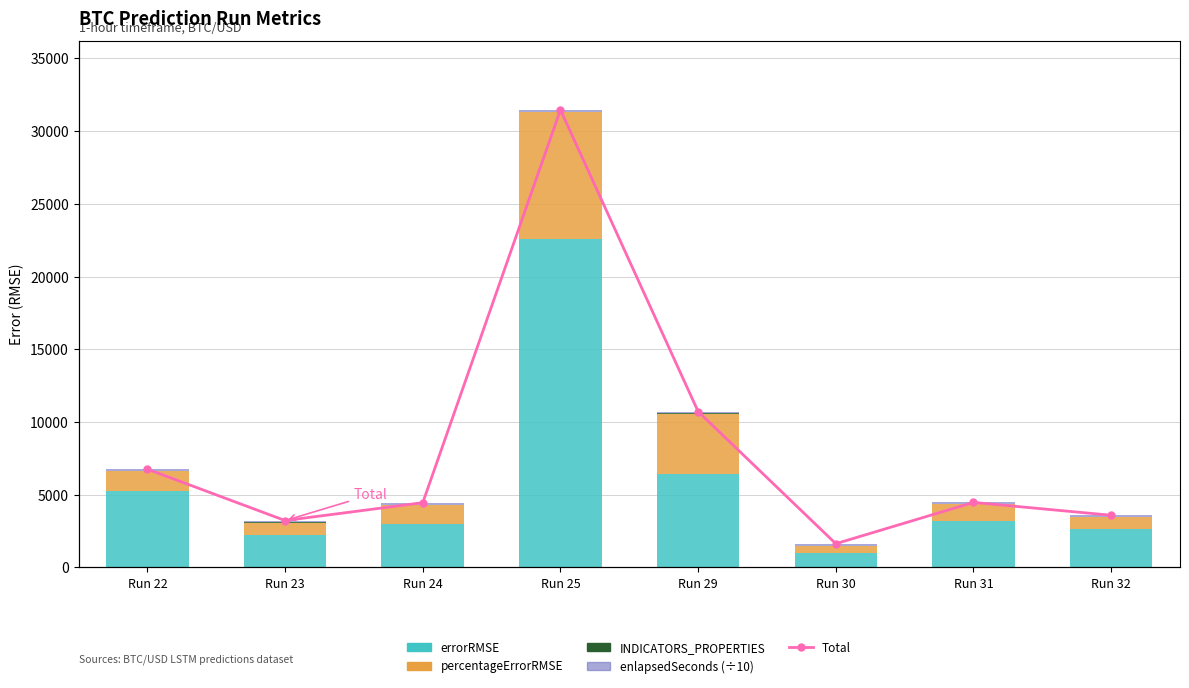

Which series has the largest range (max minus min)?

Total